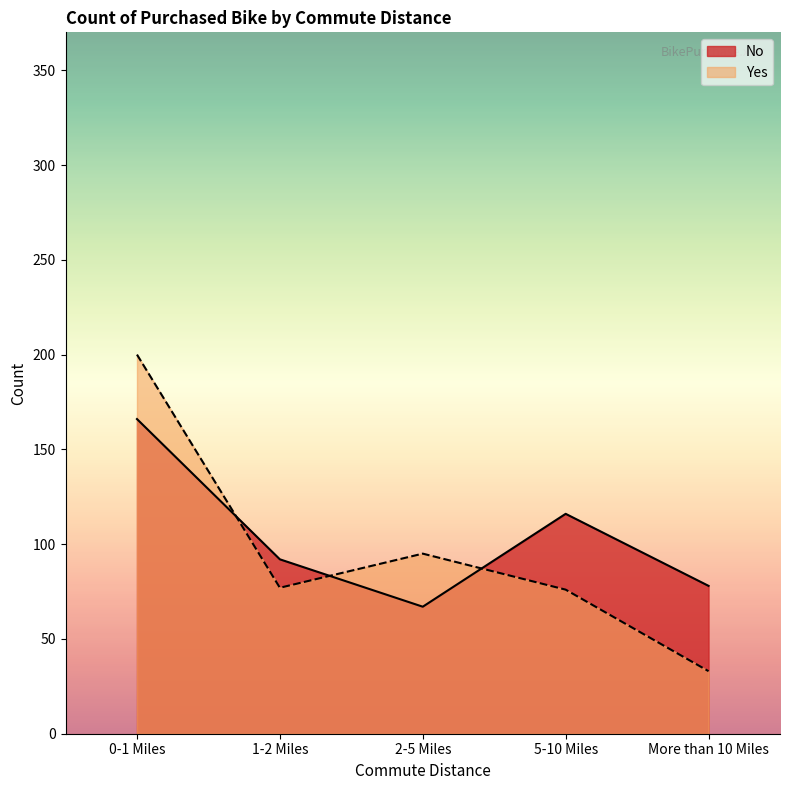

What is the sum of the Yes values at 1-2 Miles and More than 10 Miles?

110